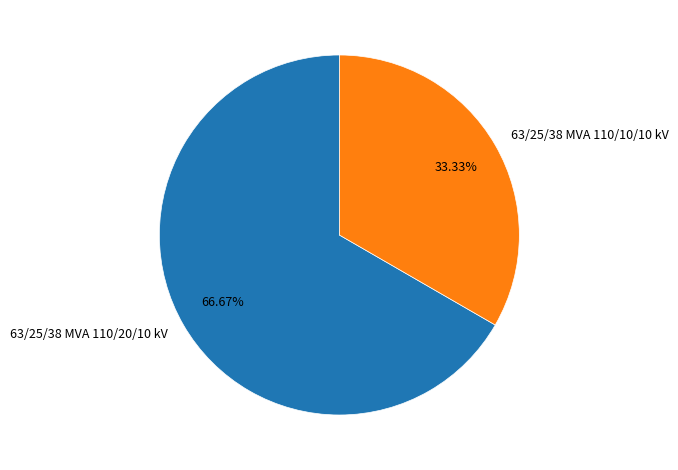

To the nearest percent, what is the difference between the largest and smallest slice percentages?

33%